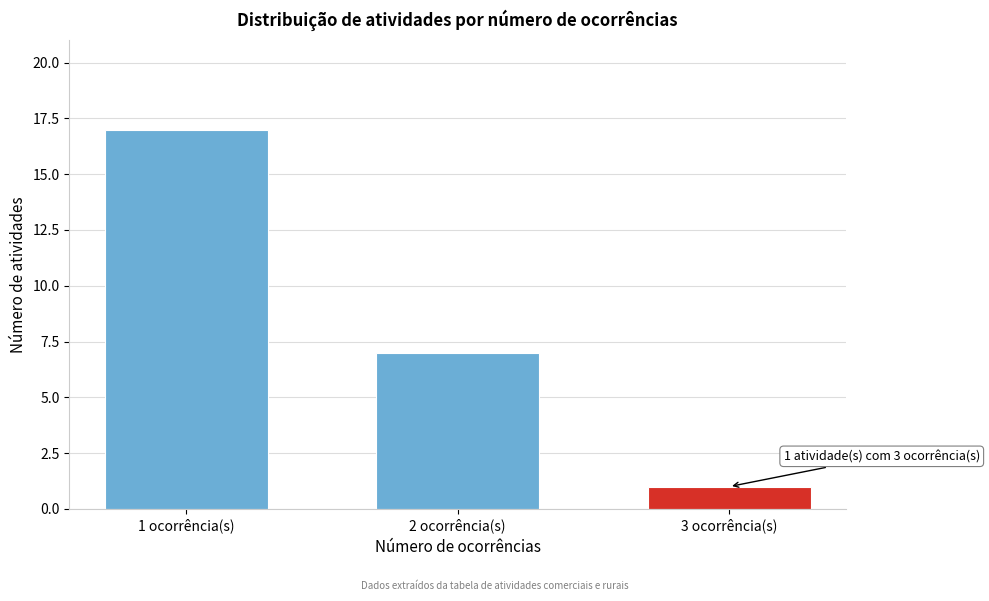

Reading left to right, what are all the values shown in this chart?

1 ocorrência(s)=17	2 ocorrência(s)=7	3 ocorrência(s)=1